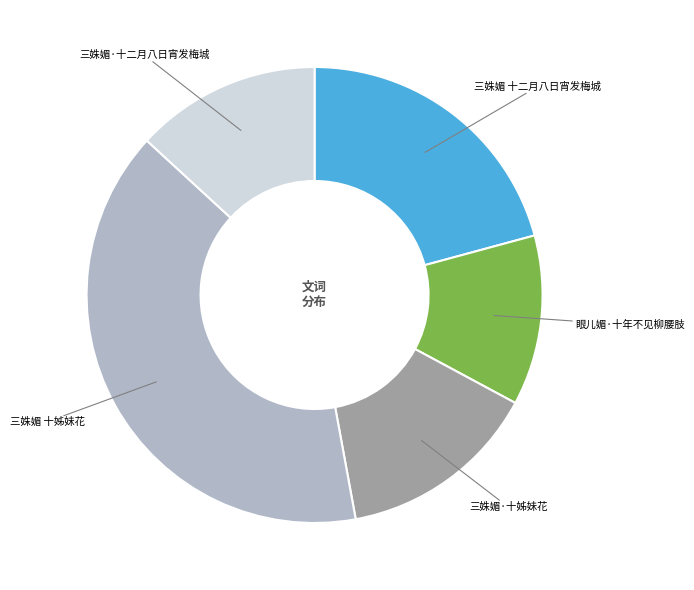

What is the largest slice in the pie chart?

三姝媚 十姊妹花